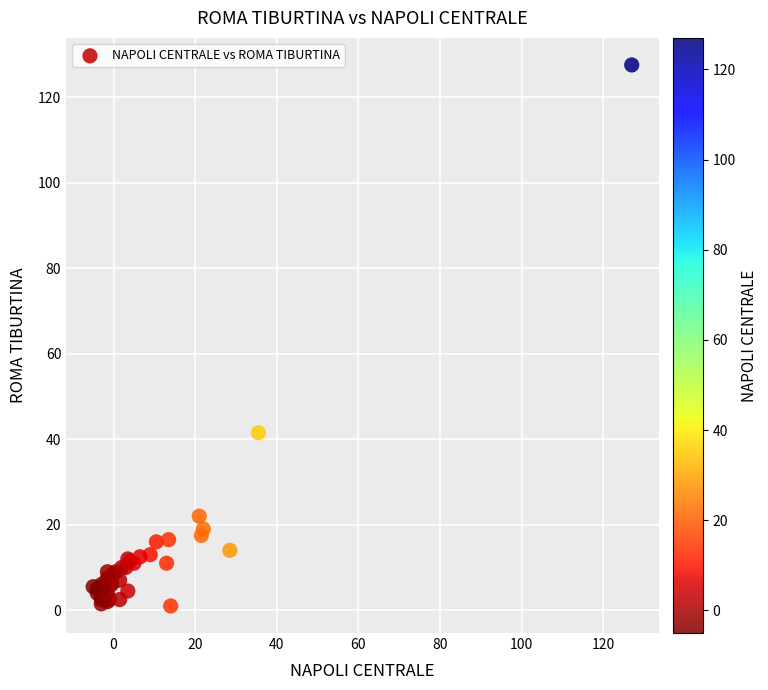

What Y value in the scatter plot is closest to 64?

41.5